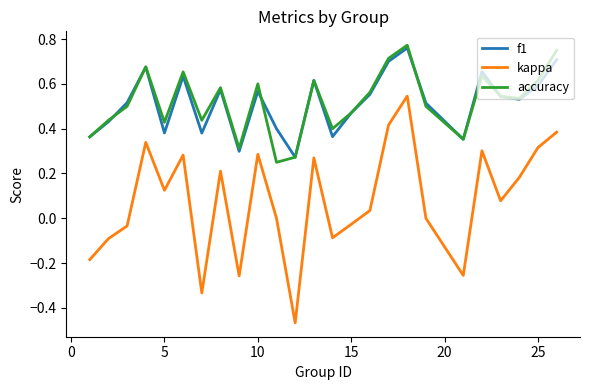

Is this an area chart (filled region under the line)?

No